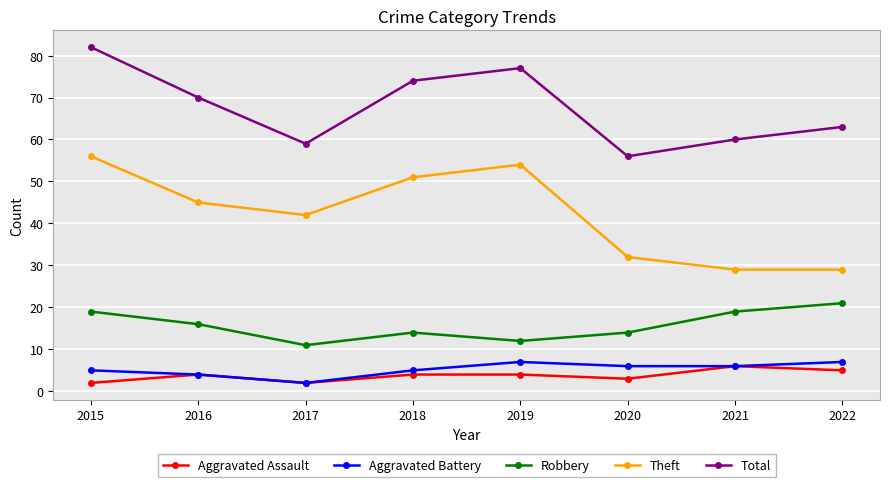

Which series has the largest total across all categories?

Total